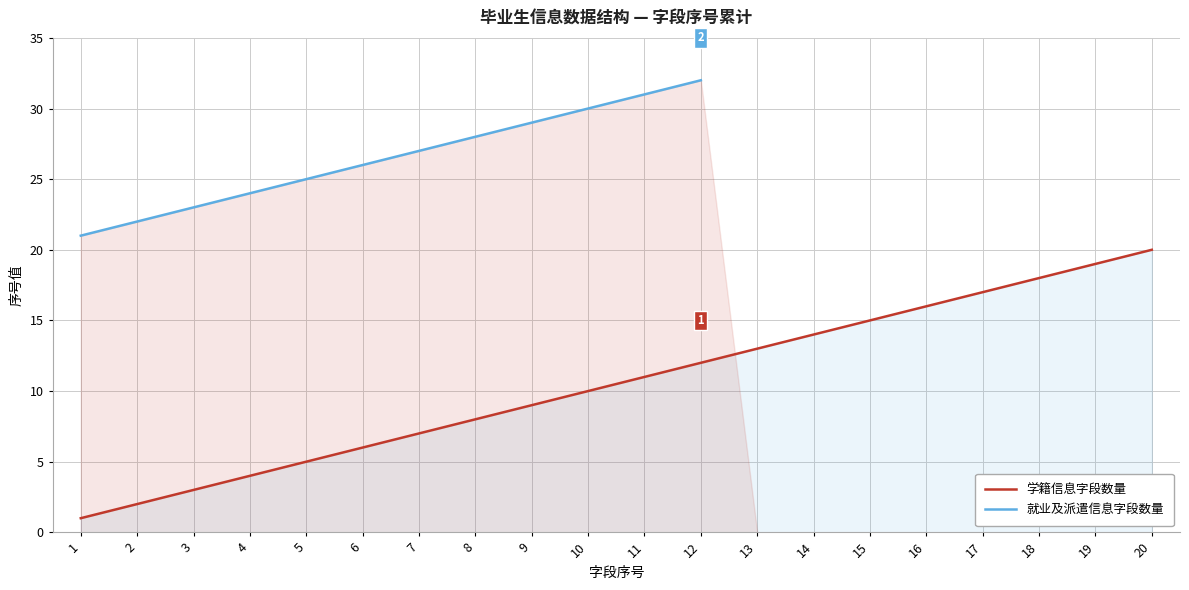

What is the total value across all series at 7?

34.0